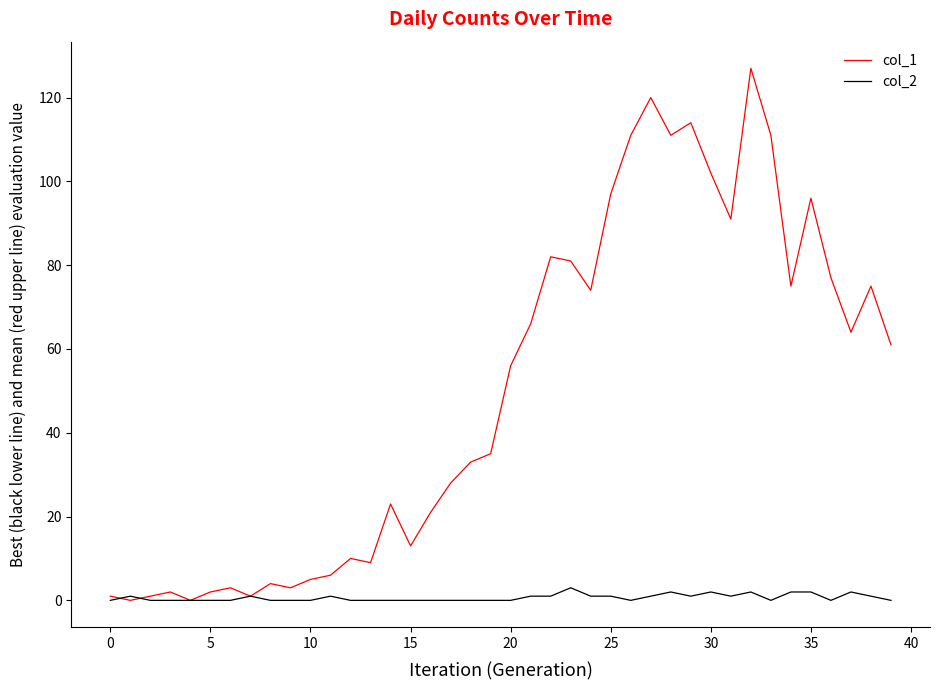

Rank the series by their average value, from lowest to highest.

col_2, col_1